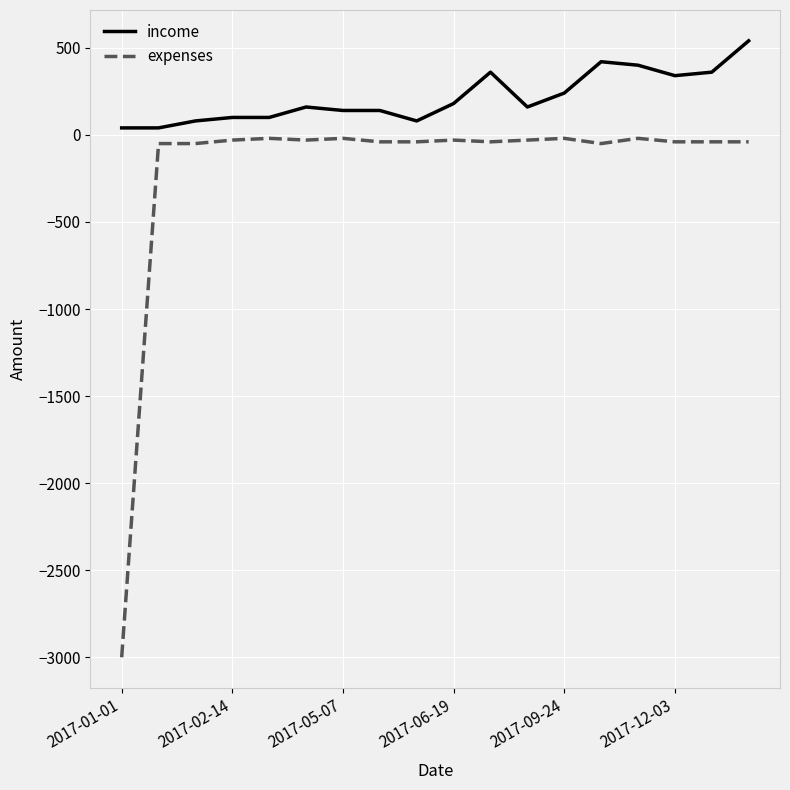

Rank the series by their maximum value, from lowest to highest.

expenses, income